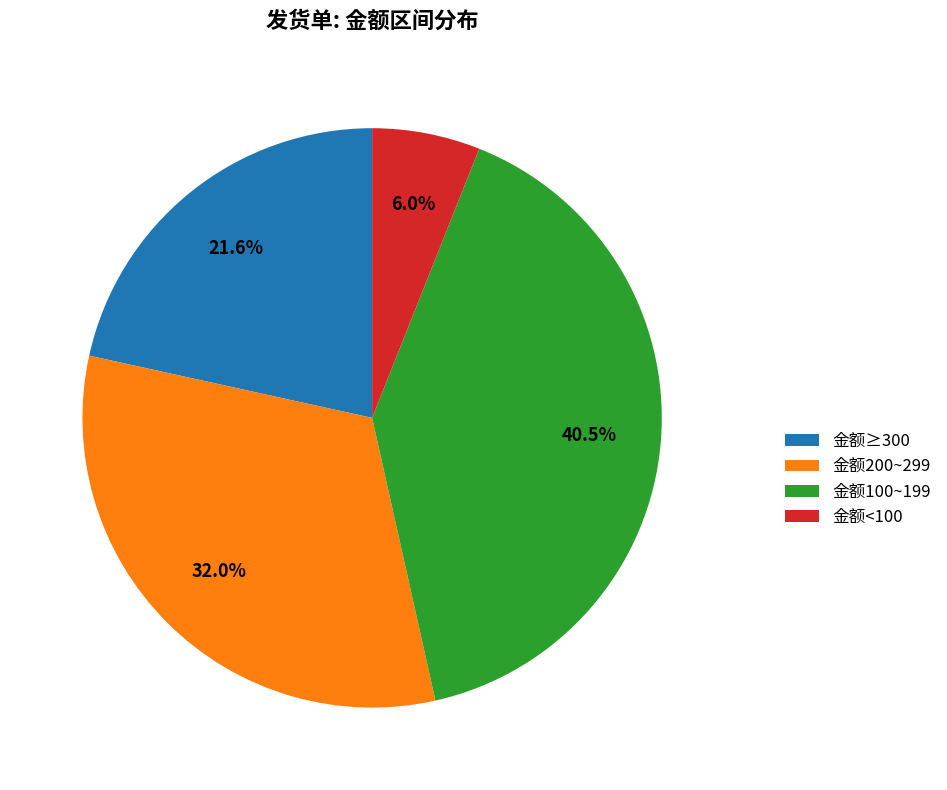

What portion of the pie excludes 金额≥300?

78.4%